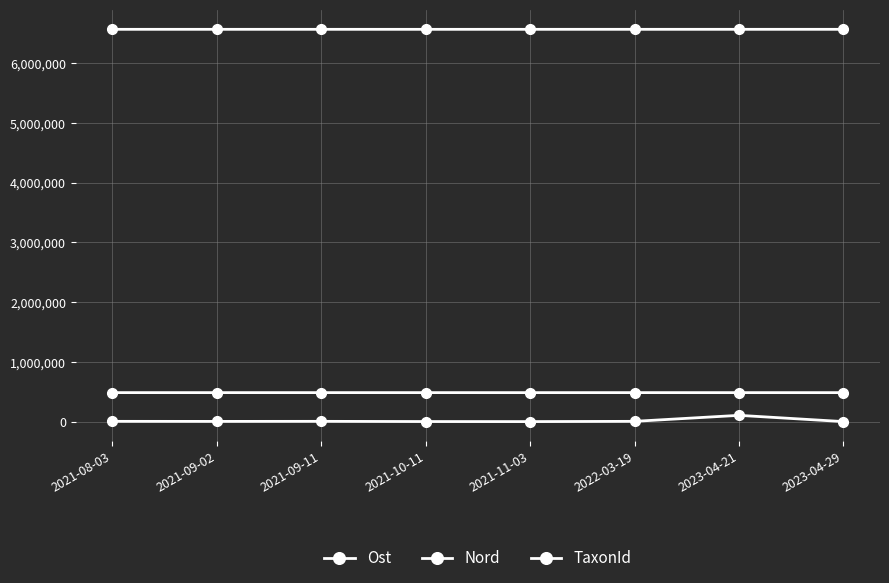

Reading left to right, transcribe all the data shown in this chart.

Ost: 2021-08-03=486072.7	2021-09-02=486175.0	2021-09-11=486161.8	2021-10-11=486129.7	2021-11-03=486041.5	2022-03-19=486147.2	2023-04-21=486050.3	2023-04-29=486042.5
Nord: 2021-08-03=6566315.6	2021-09-02=6566252.8	2021-09-11=6566287.7	2021-10-11=6566205.4	2021-11-03=6566321.4	2022-03-19=6566349.6	2023-04-21=6566343.3	2023-04-29=6566323.4
TaxonId: 2021-08-03=5447.0	2021-09-02=4364.0	2021-09-11=5447.0	2021-10-11=2041.0	2021-11-03=1202.0	2022-03-19=5447.0	2023-04-21=105930.0	2023-04-29=1202.0